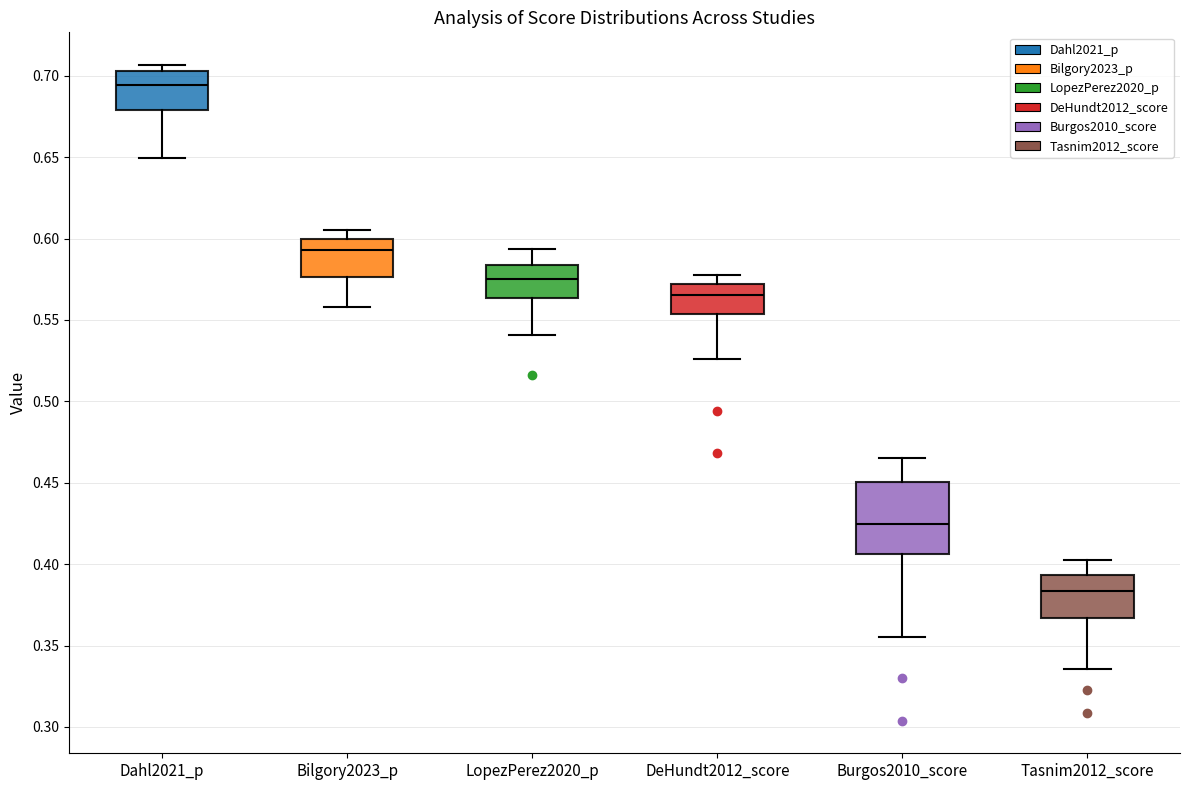

Comparing the boxes themselves (not the whiskers), which one is the tallest?

Burgos2010_score